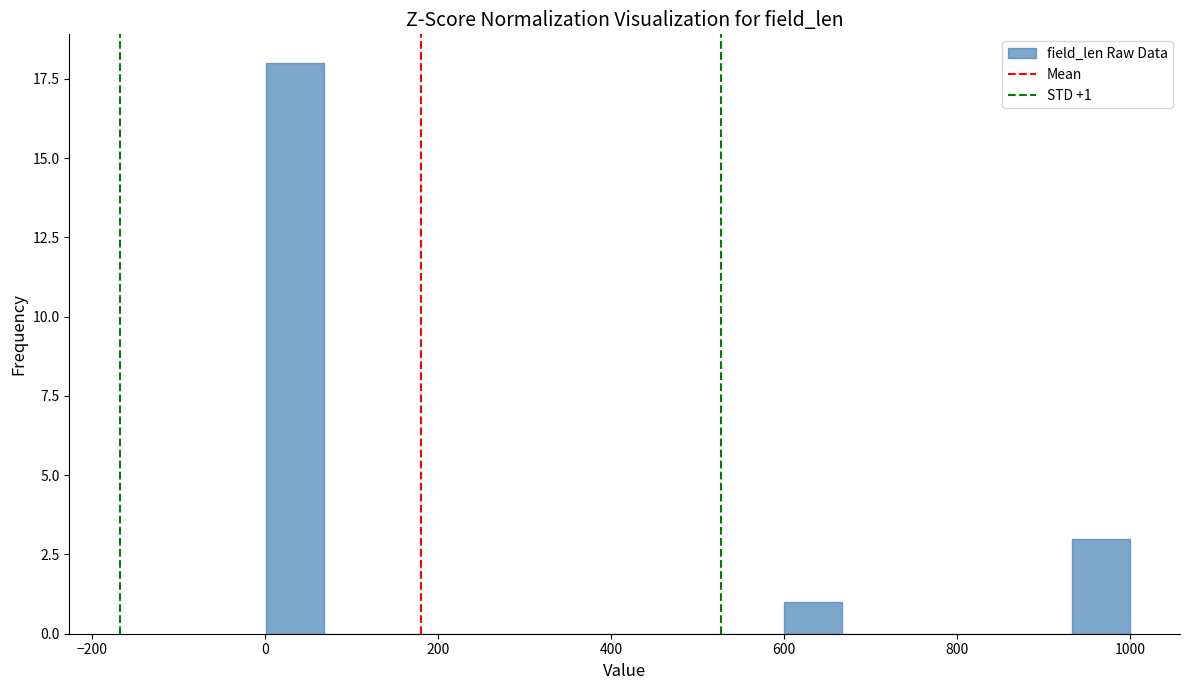

Around what value on the x-axis is the tallest bar? Give the approximate position of its centre, as read against the axis.

40